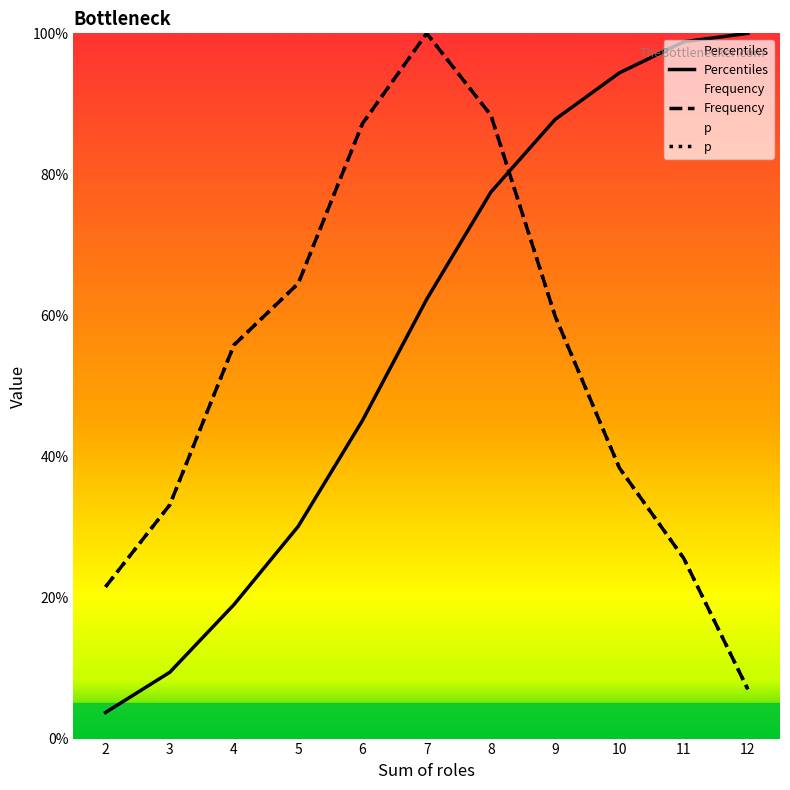

True or false: Frequency and p intersect in this chart.

False